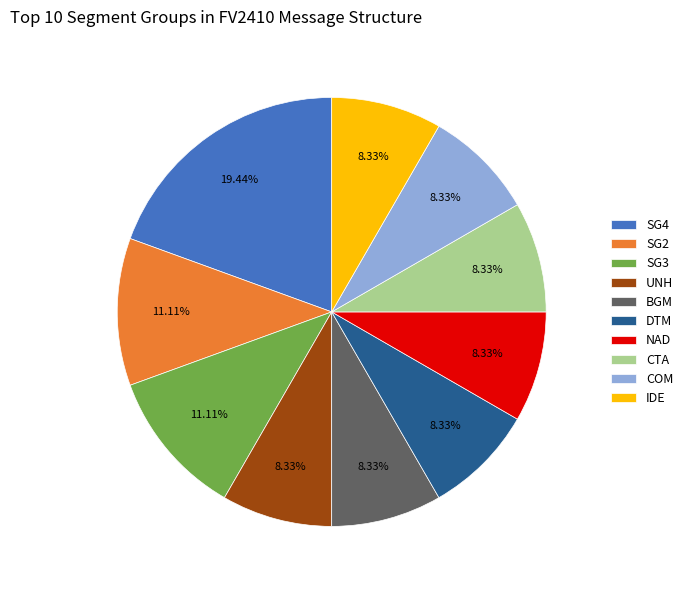

Which has a higher value, SG4 or DTM?

SG4